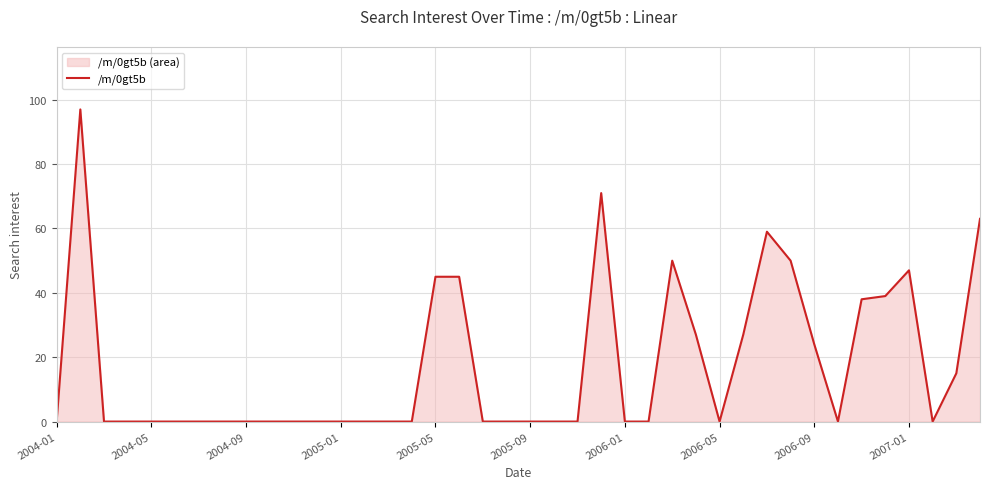

The value at 25 is 32. True or false?

False